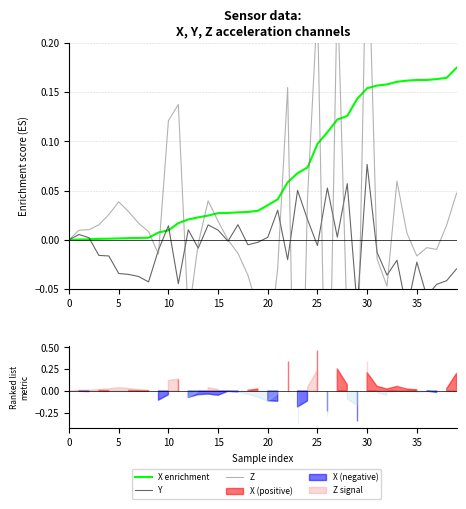

What is the minimum value for Z?

-0.4